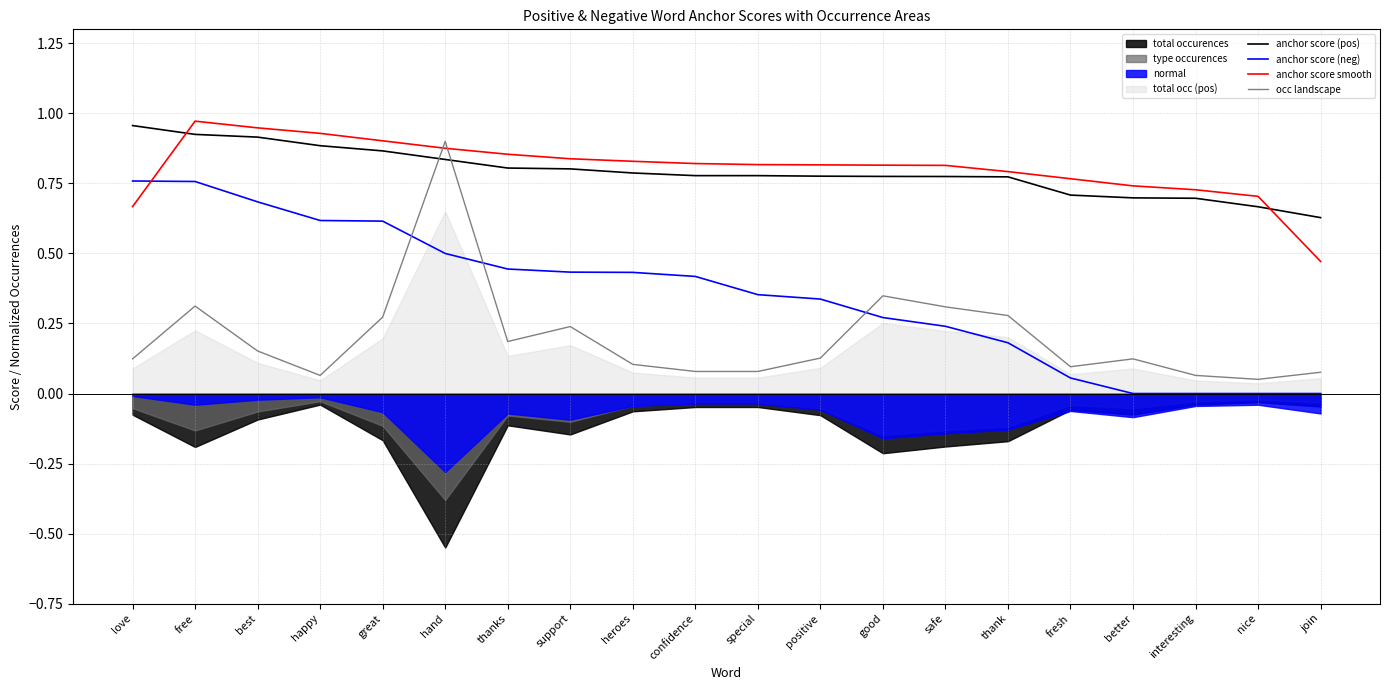

What is the value of the occ landscape point at the 19th from the left?

0.1